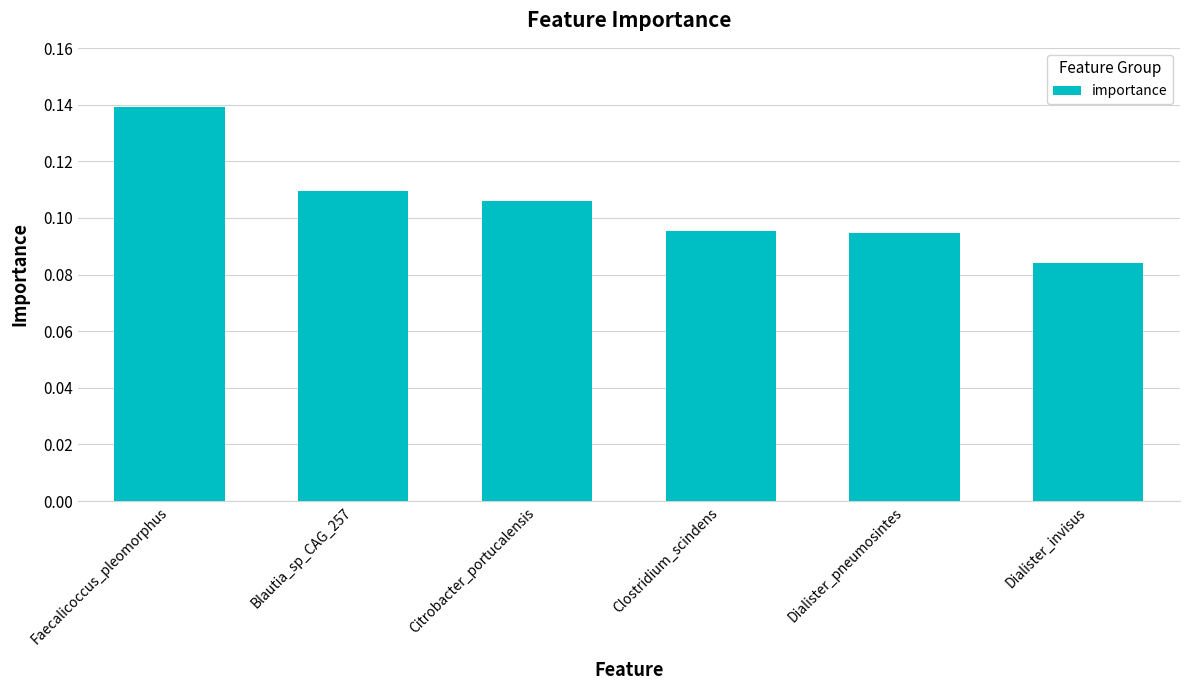

How many categories are shown in the chart?

6